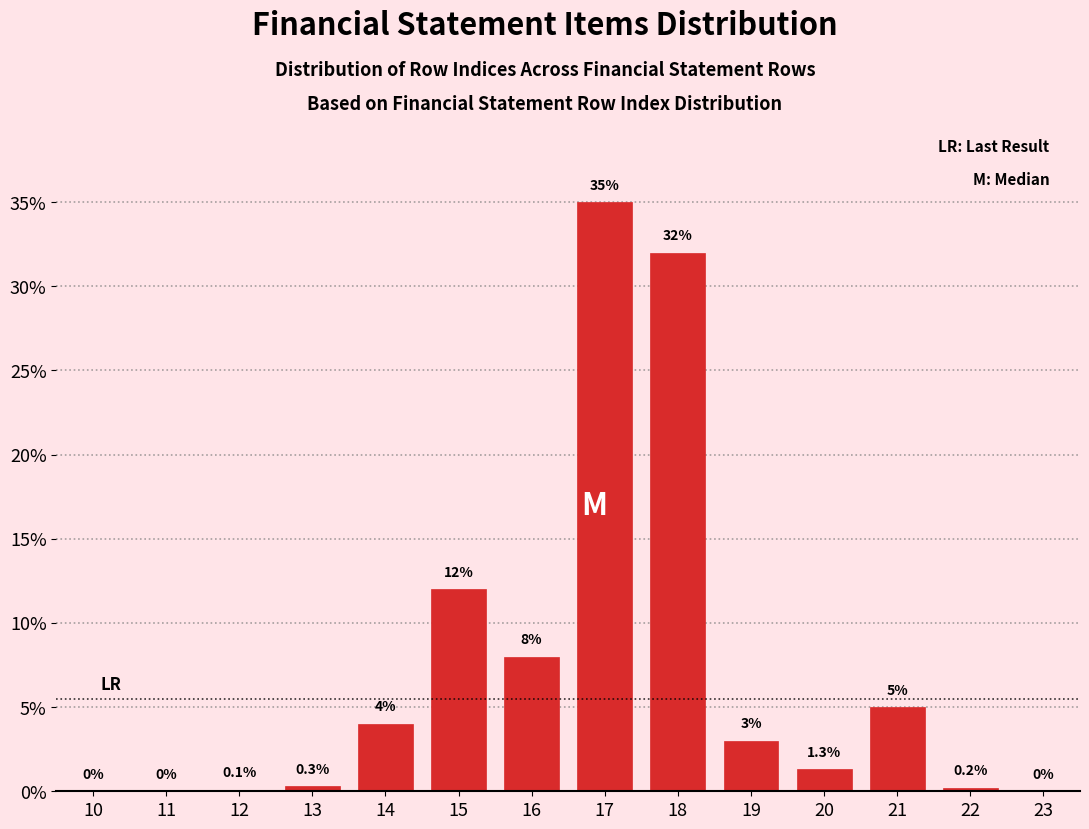

Reading left to right, extract all data points from this chart.

10=0.0	11=0.0	12=0.1	13=0.3	14=4.0	15=12.0	16=8.0	17=35.0	18=32.0	19=3.0	20=1.3	21=5.0	22=0.2	23=0.0